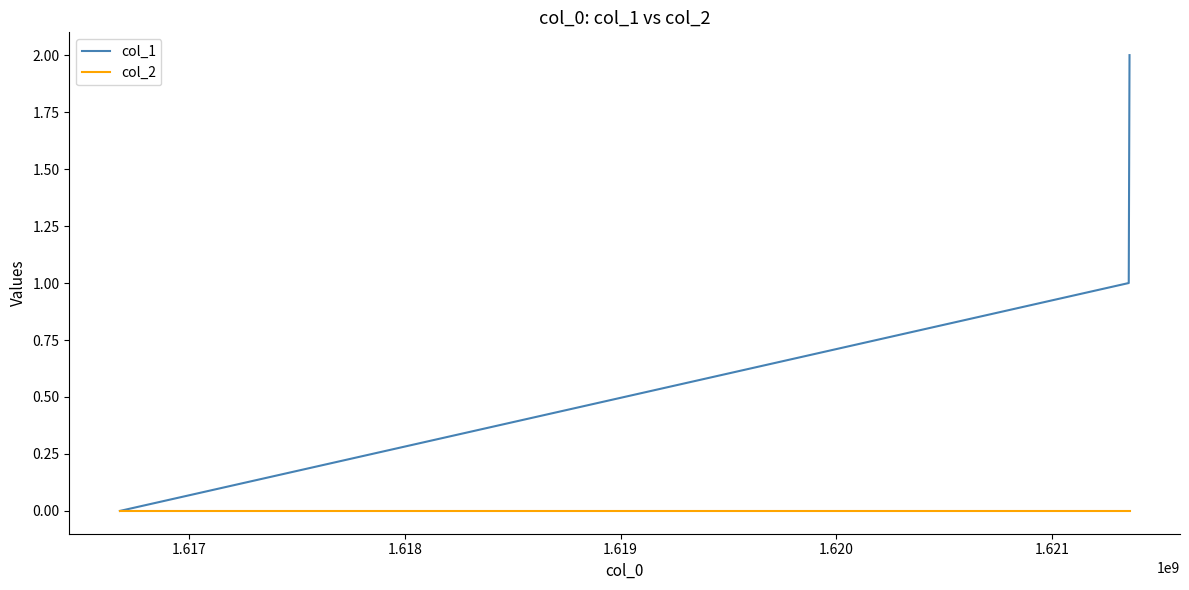

What is the greatest value displayed?

2